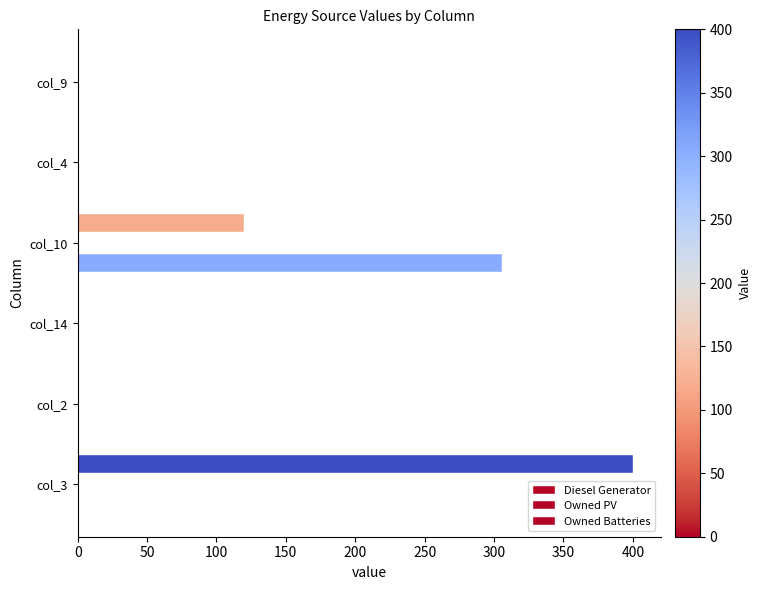

List the series in order of their peak value, lowest first.

Owned PV, Owned Batteries, Diesel Generator